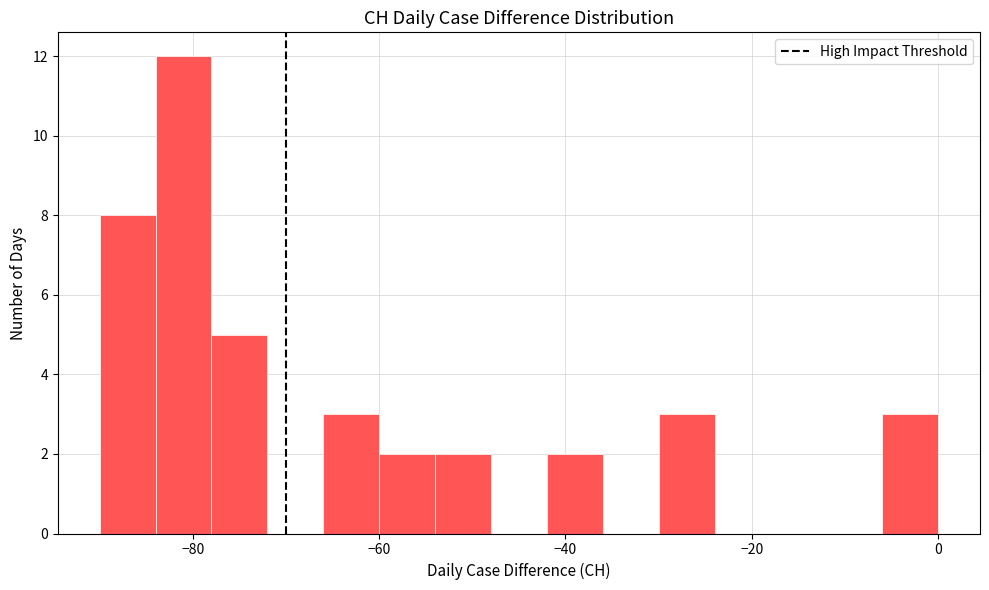

Around what value on the x-axis is the tallest bar? Give the approximate position of its centre, as read against the axis.

-80